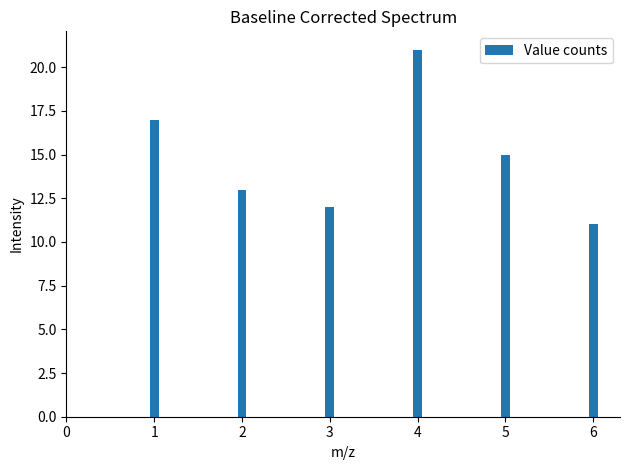

Reading right to left, extract all data points from this chart.

6=11	5=15	4=21	3=12	2=13	1=17